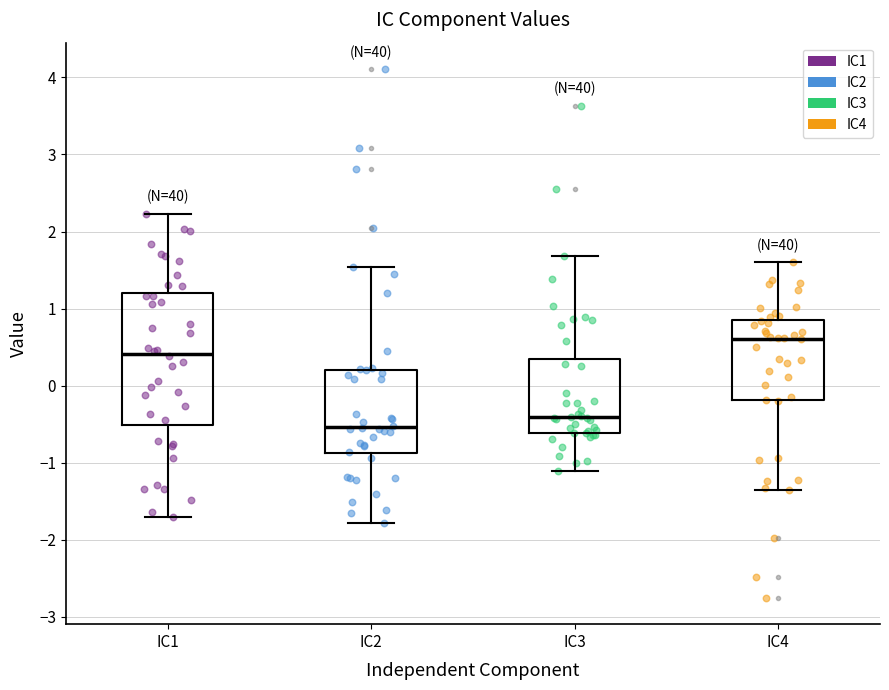

Comparing the boxes themselves (not the whiskers), which one is the tallest?

IC1